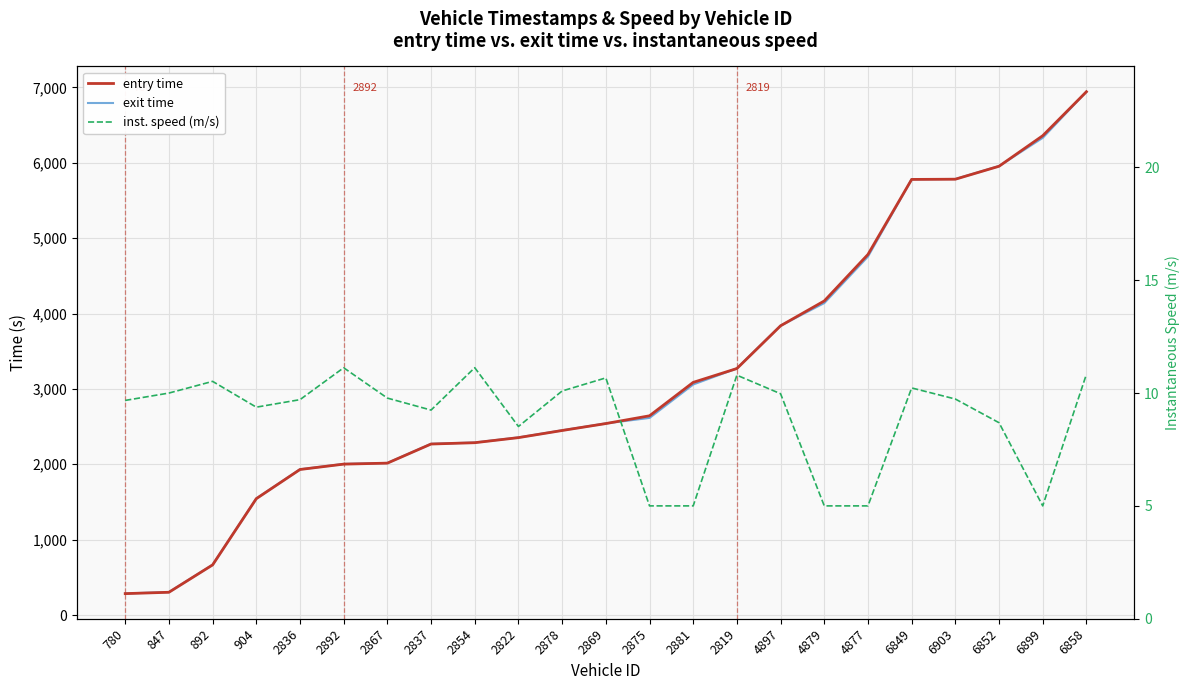

Is this an area chart (filled region under the line)?

No